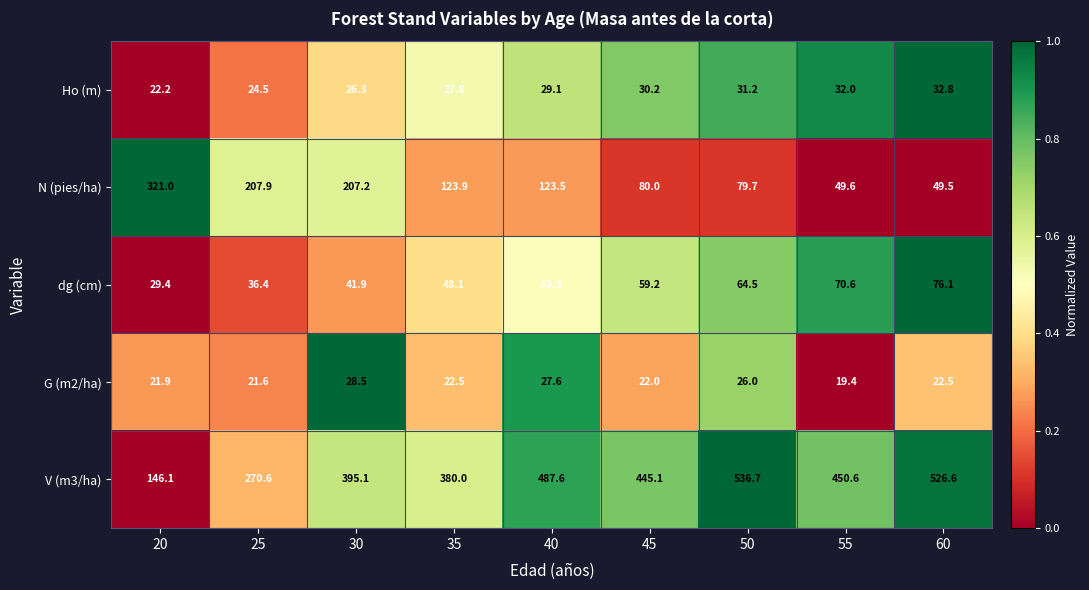

What is the sum of all dg (cm) values?

479.5